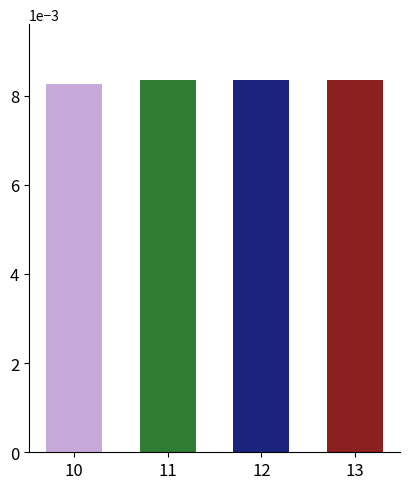

Where is the data nearest to the value 0?

10